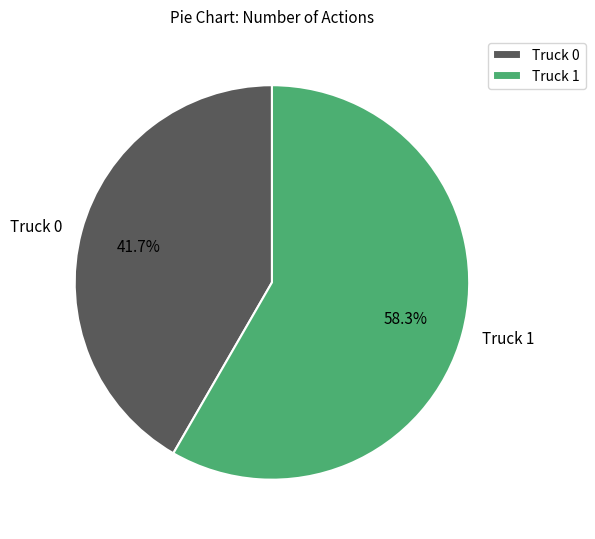

To the nearest percent, what portion does Truck 1 represent?

58%